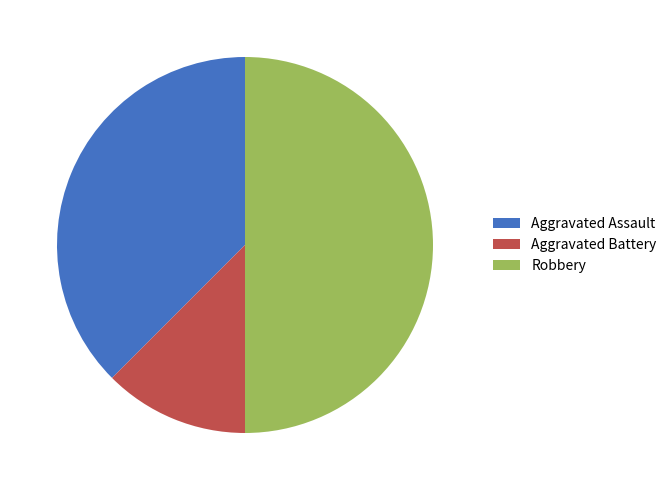

What is the ratio of the value at Aggravated Assault to the value at Aggravated Battery?

3.0